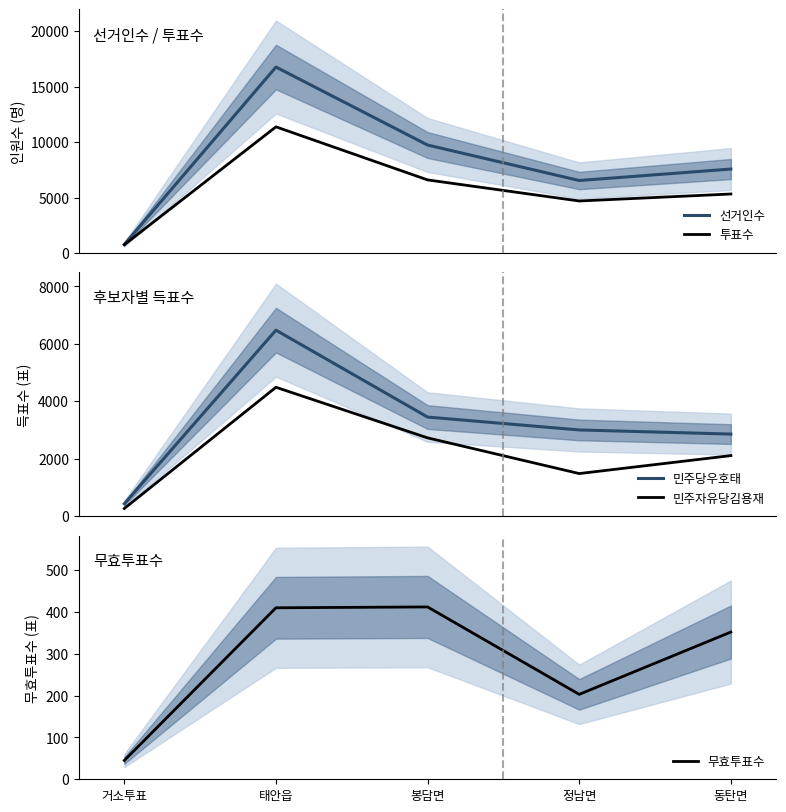

What is the average value of the 무효투표수 series?

284